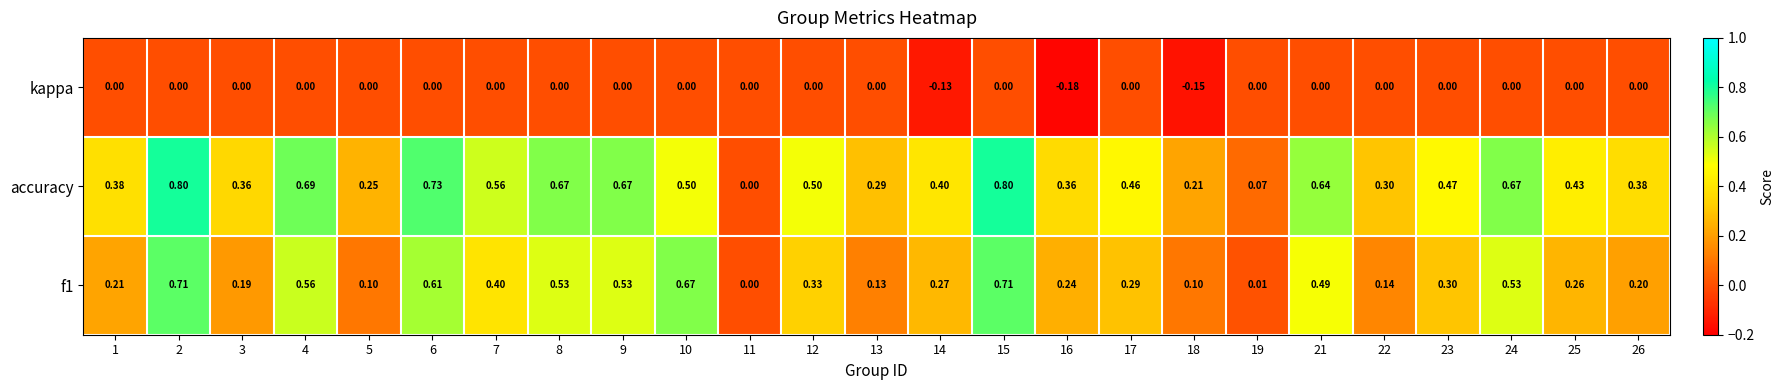

Which series has the largest range (max minus min)?

accuracy